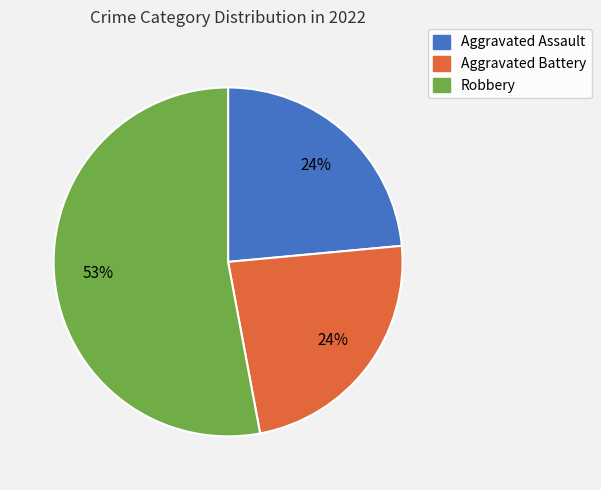

Does any single category account for the majority?

Yes